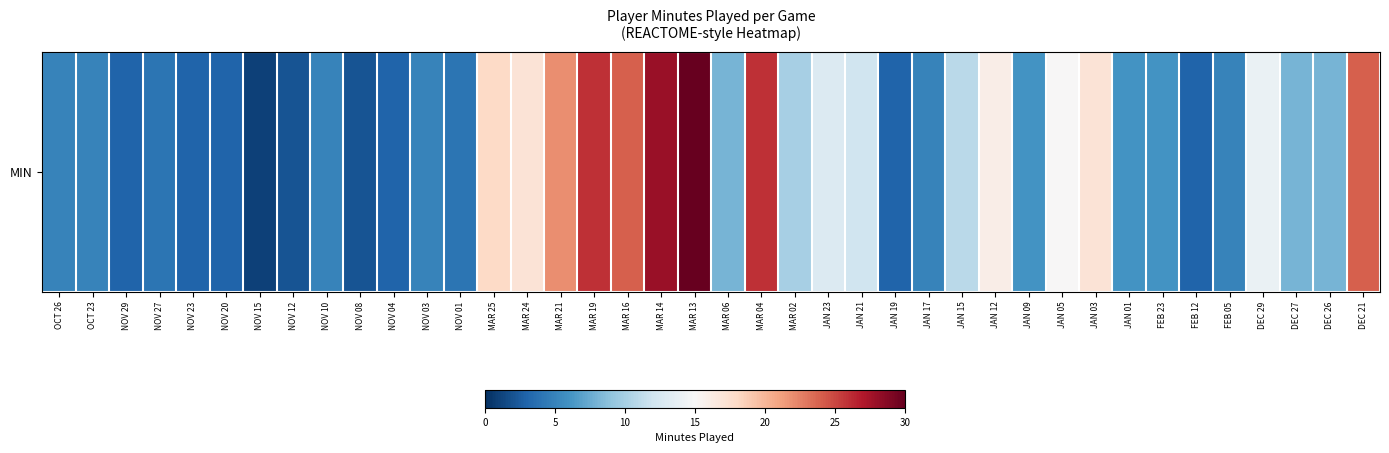

List the labels in order of value, smallest first.

NOV 15, NOV 12, NOV 08, NOV 29, NOV 23, NOV 20, NOV 04, JAN 19, FEB 12, NOV 27, NOV 01, OCT 26, OCT 23, NOV 10, NOV 03, JAN 17, FEB 05, JAN 09, JAN 01, FEB 23, MAR 06, DEC 27, DEC 26, MAR 02, JAN 15, JAN 21, JAN 23, DEC 29, JAN 05, JAN 12, MAR 24, JAN 03, MAR 25, MAR 21, MAR 16, DEC 21, MAR 19, MAR 04, MAR 14, MAR 13